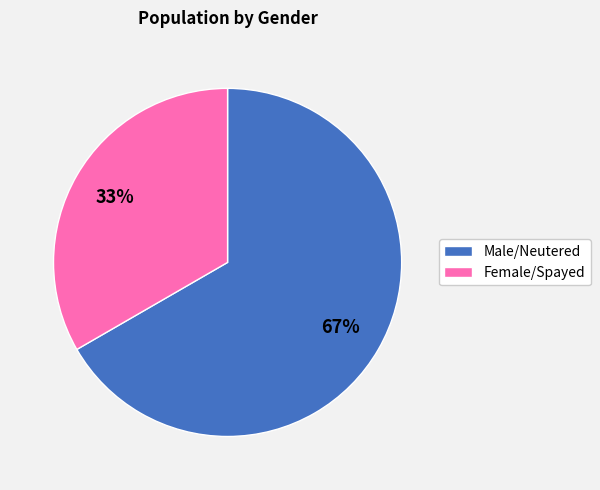

Count the number of slices in the pie.

2